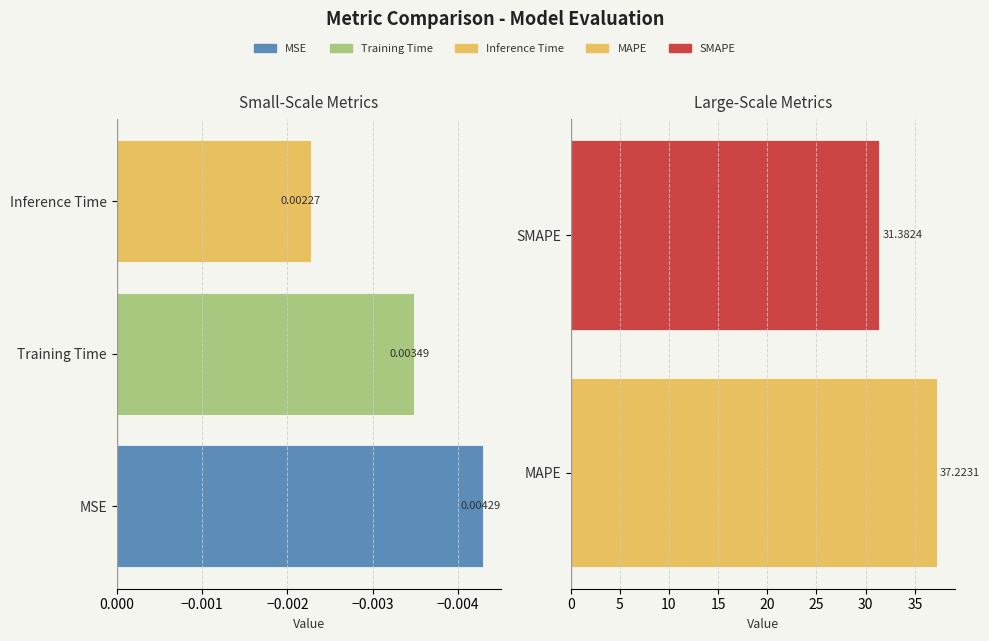

The chart shows a value of 0.0 at Inference Time. True or false?

True